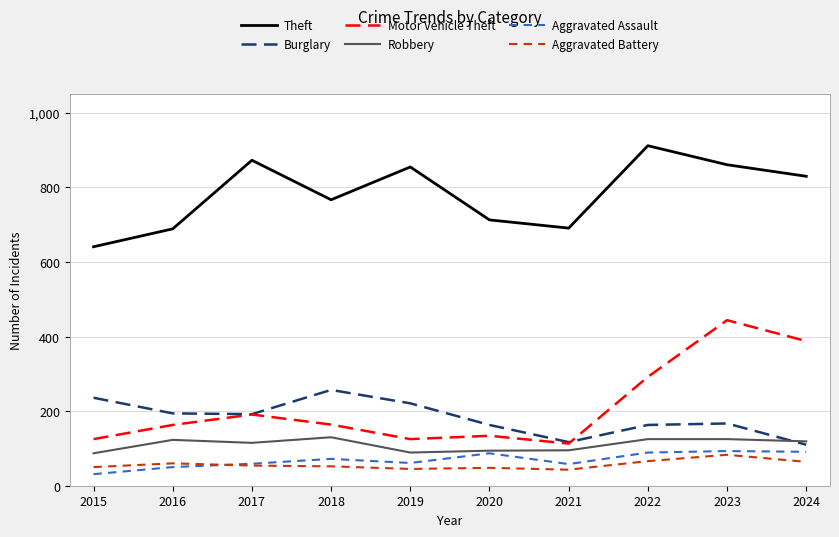

What is the maximum value shown in the chart?

912